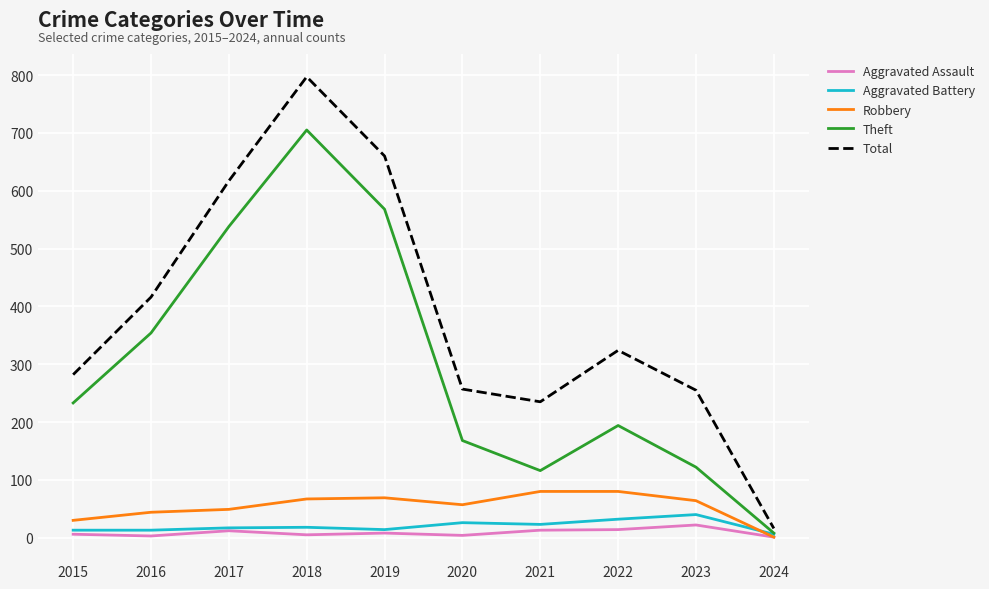

True or false: Total and Robbery cross at least once.

False